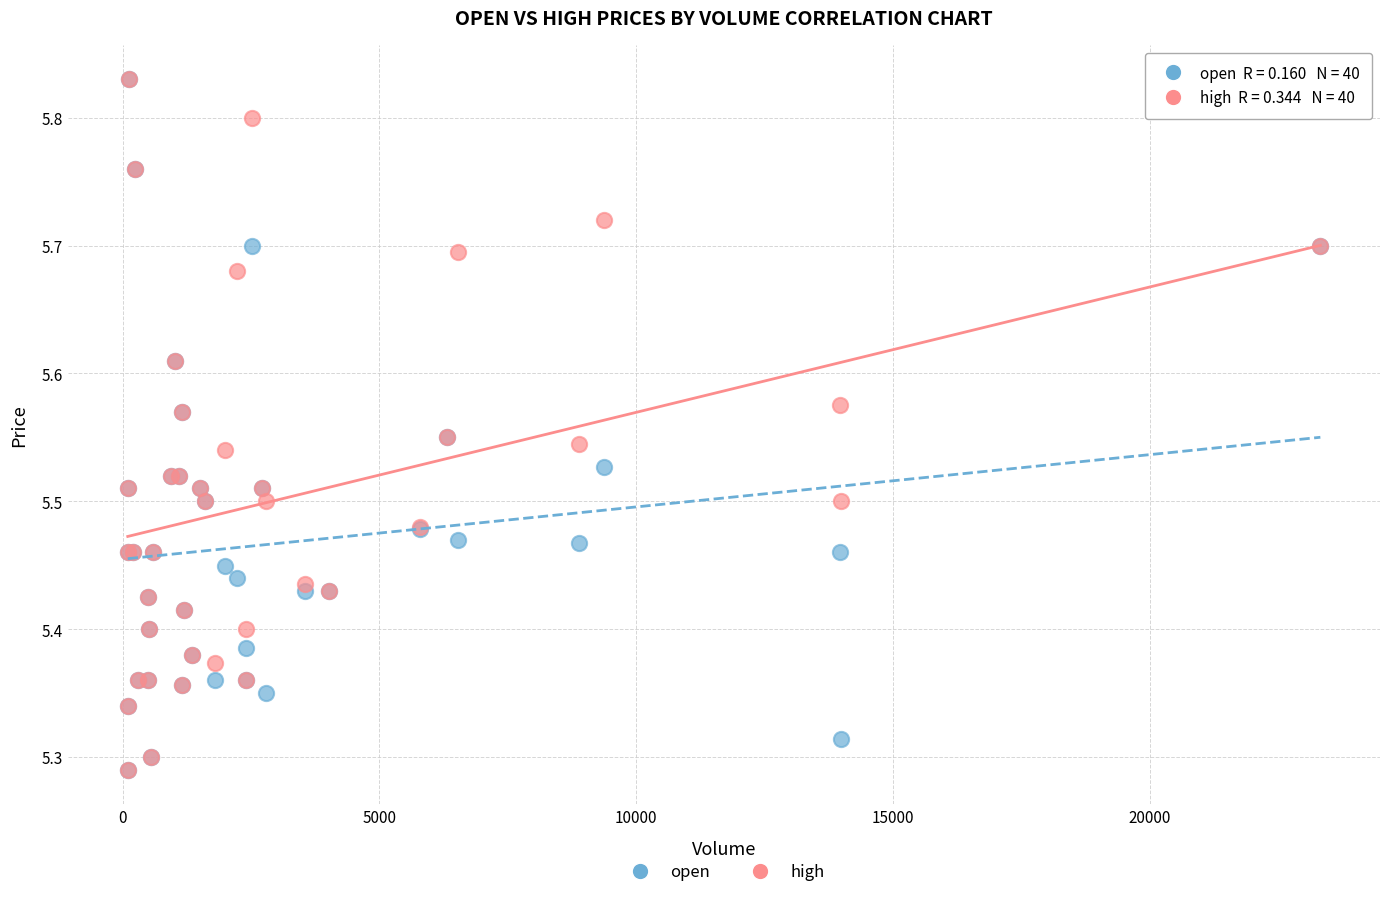

What are all the series names shown in the legend?

open, high